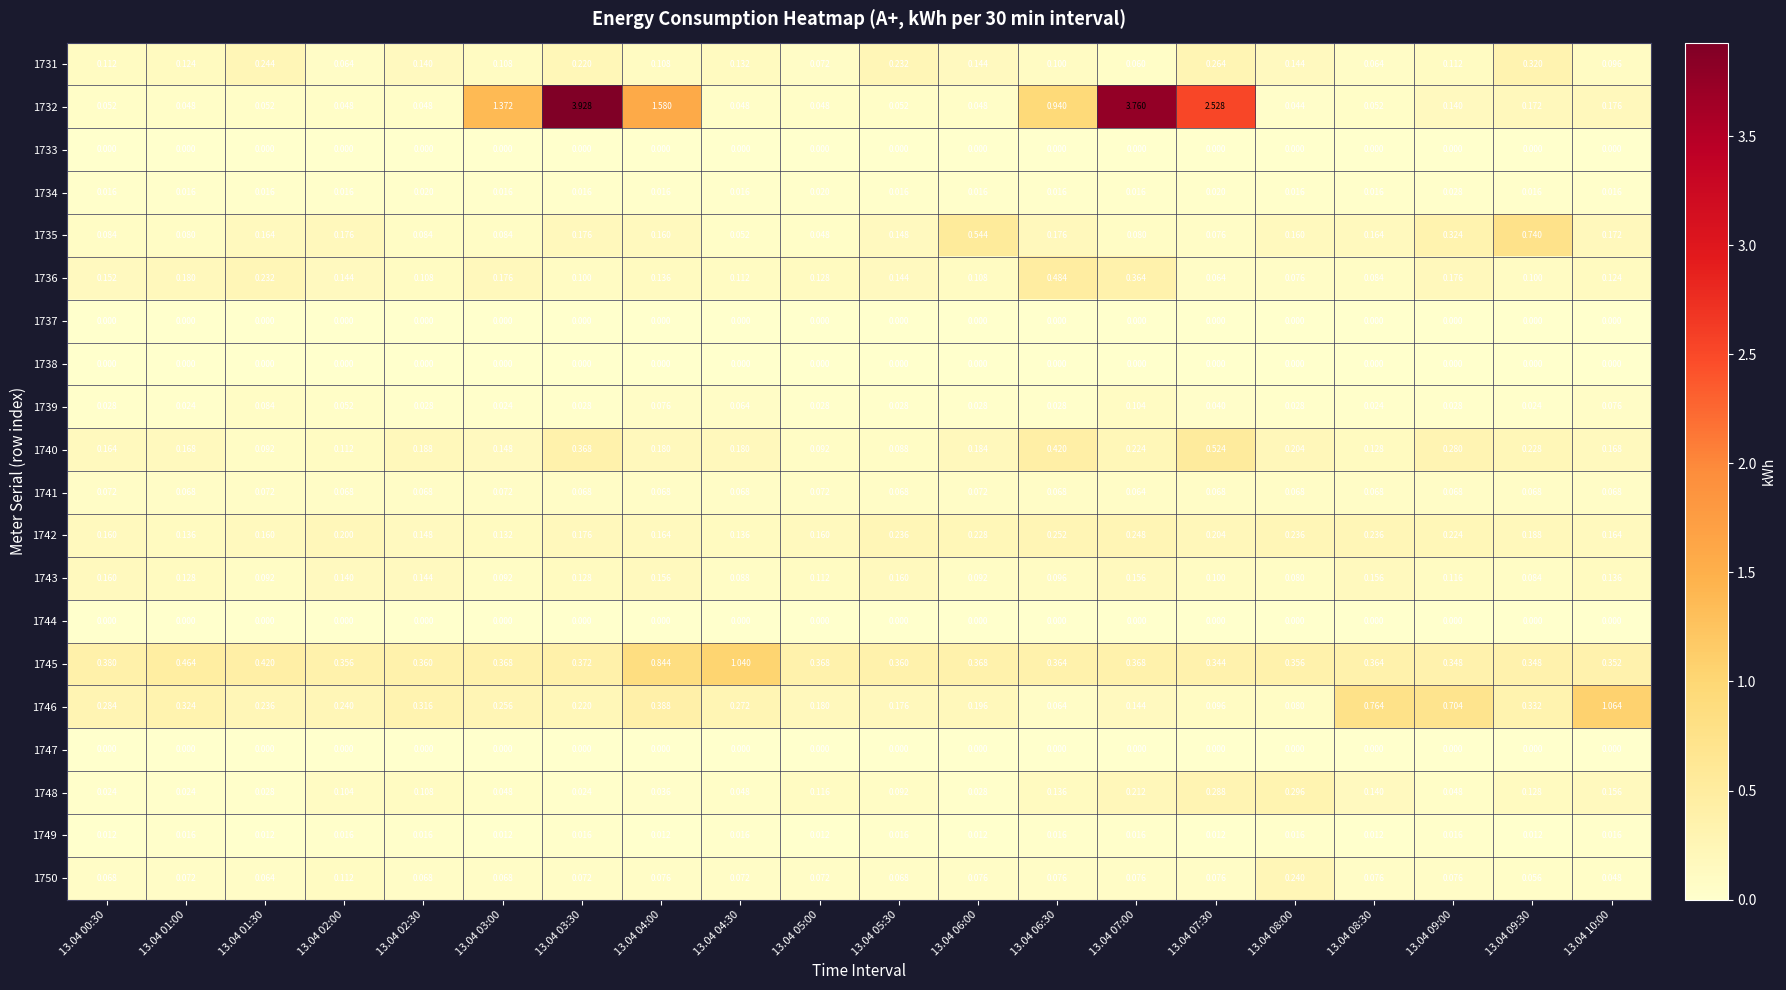

Is the value of 1747 at 13.04 06:00 greater than the value of 1734 at 13.04 08:30?

No